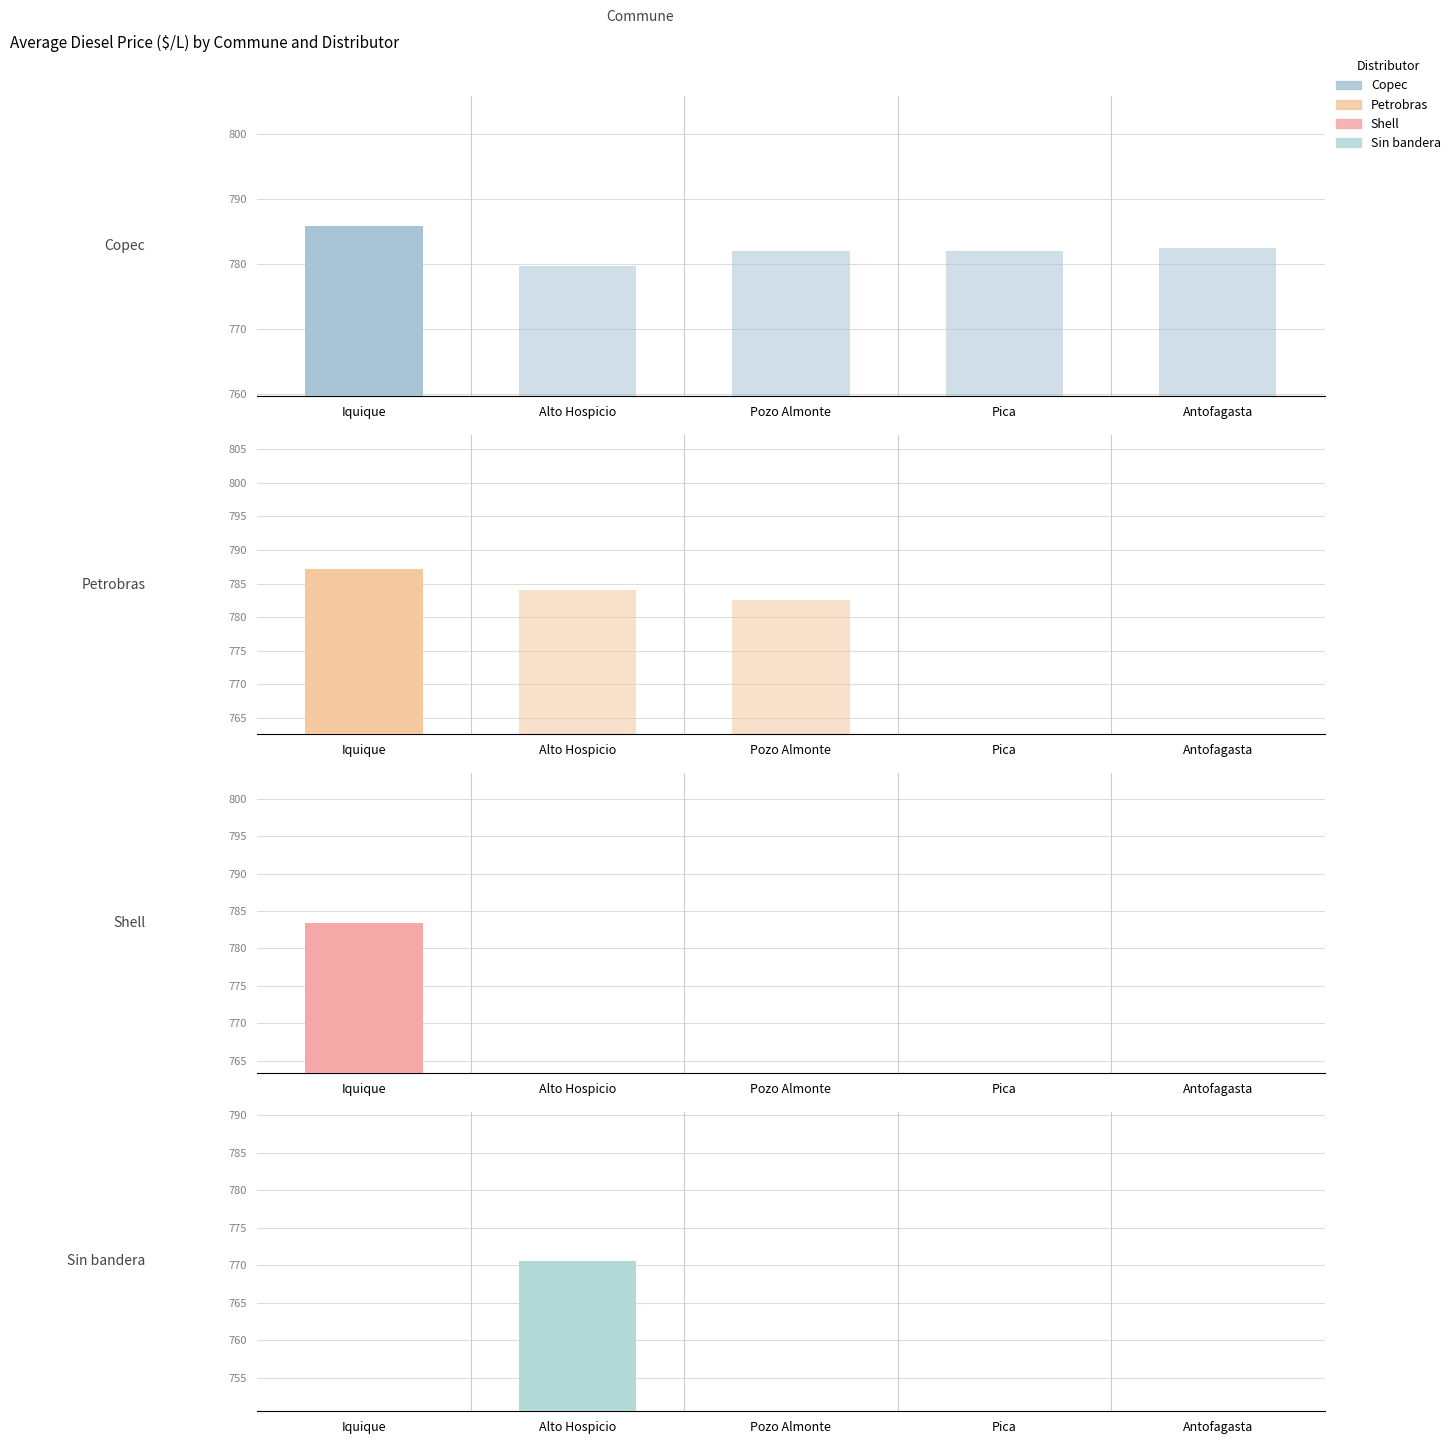

Reading left to right, transcribe all the data shown in this chart.

Copec: Iquique=785.8	Alto Hospicio=779.7	Pozo Almonte=782.0	Pica=782.0	Antofagasta=782.4
Petrobras: Iquique=787.2	Alto Hospicio=784.0	Pozo Almonte=782.5	Pica=0.0	Antofagasta=0.0
Shell: Iquique=783.4	Alto Hospicio=0.0	Pozo Almonte=0.0	Pica=0.0	Antofagasta=0.0
Sin bandera: Iquique=0.0	Alto Hospicio=770.5	Pozo Almonte=0.0	Pica=0.0	Antofagasta=0.0